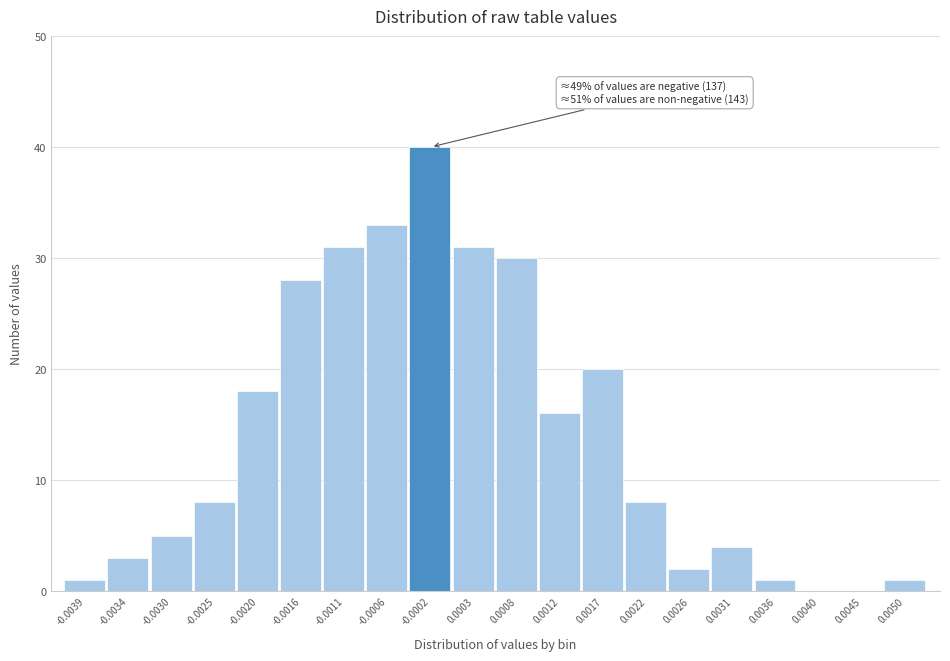

Reading right to left, extract all data points from this chart.

0.0050=1	0.0045=0	0.0040=0	0.0036=1	0.0031=4	0.0026=2	0.0022=8	0.0017=20	0.0012=16	0.0008=30	0.0003=31	-0.0002=40	-0.0006=33	-0.0011=31	-0.0016=28	-0.0020=18	-0.0025=8	-0.0030=5	-0.0034=3	-0.0039=1